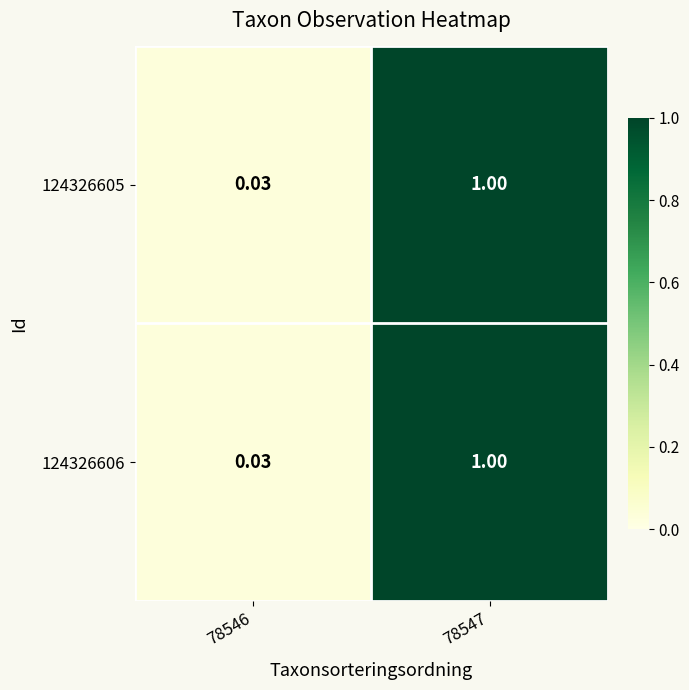

Rank the series at 78546 from highest to lowest value.

124326605, 124326606